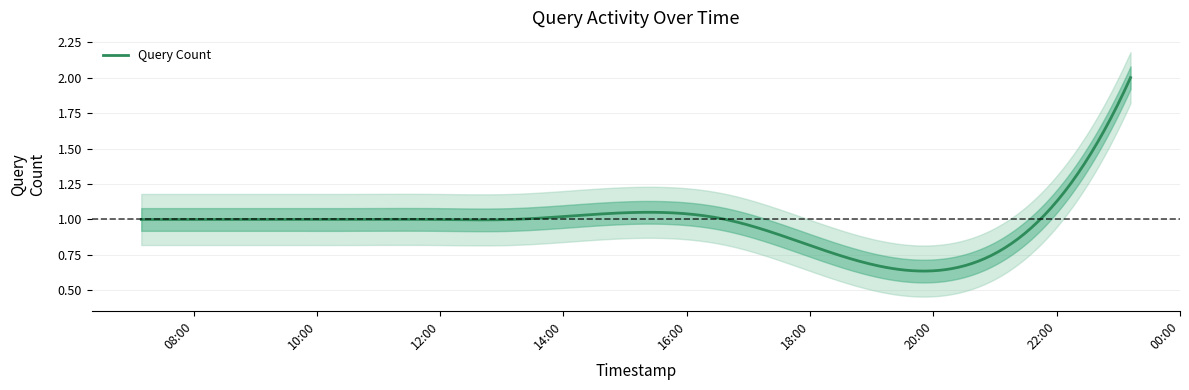

Is it true that the value at 2019-02-17 07:09:00 is 1?

True